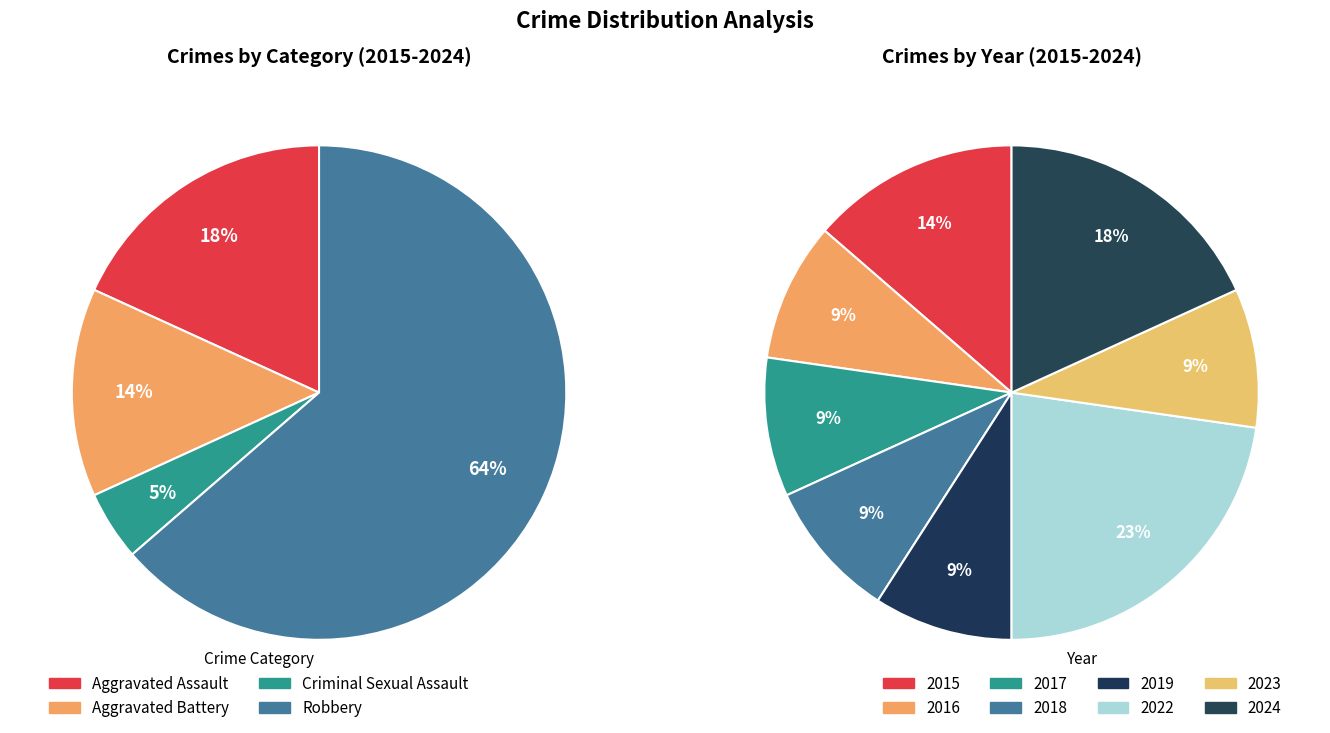

Which has a higher value, 2024 or 2019?

2024